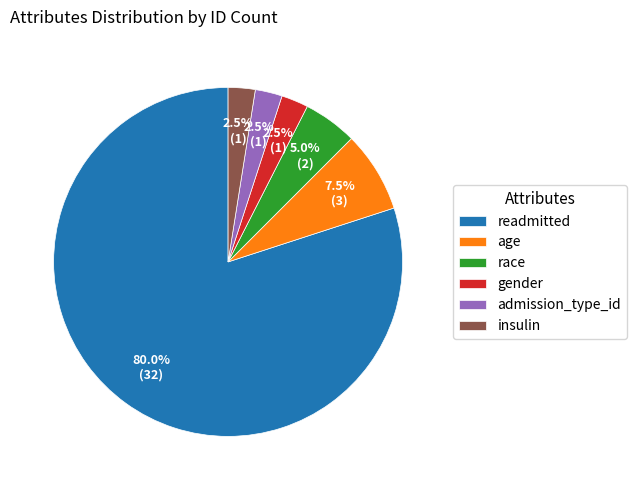

Which has a higher value, readmitted or gender?

readmitted